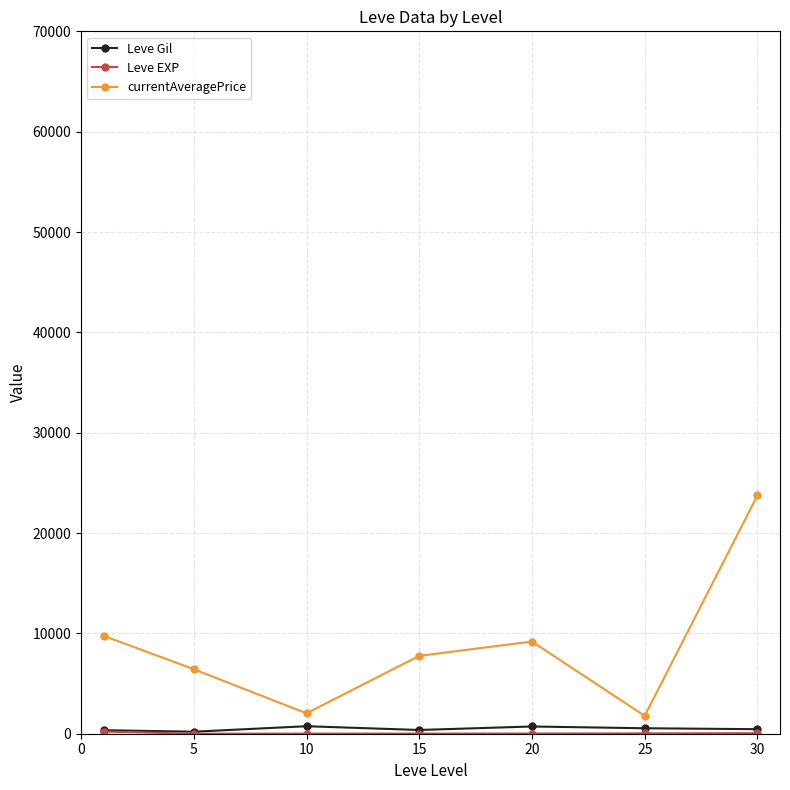

True or false: currentAveragePrice has more than 0 points higher than both neighbors.

True